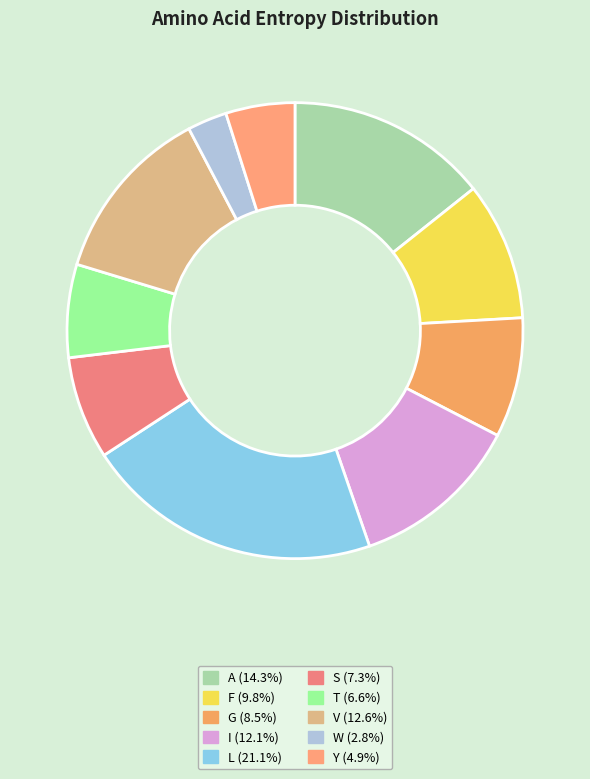

To the nearest percent, what is the average slice percentage?

10%